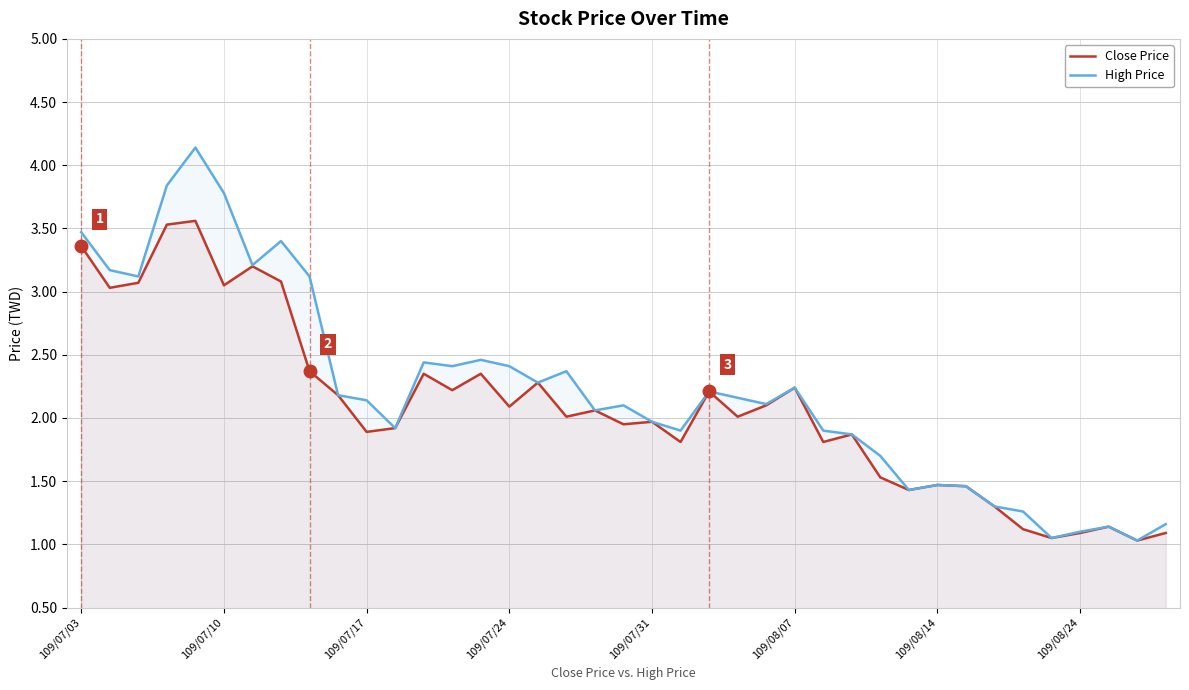

What is the total value across all series at 109/07/17?

4.0